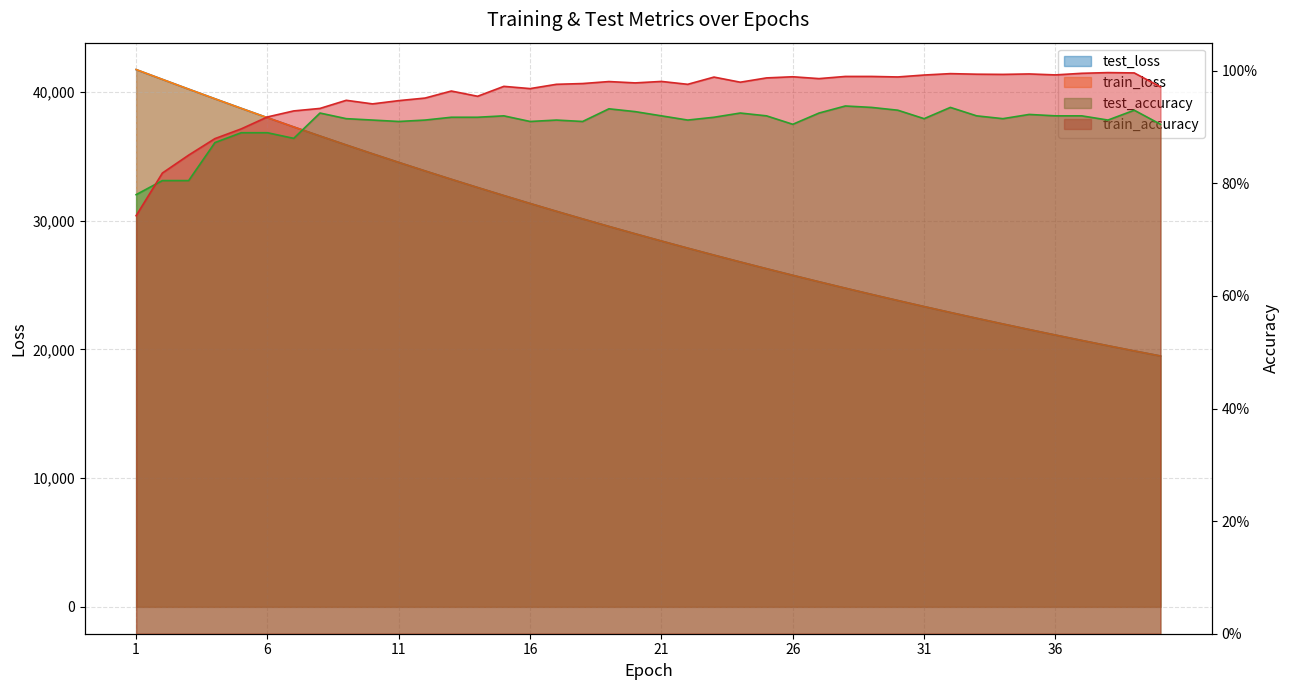

What is the value of the test_accuracy point at the 8th from the left?

0.9